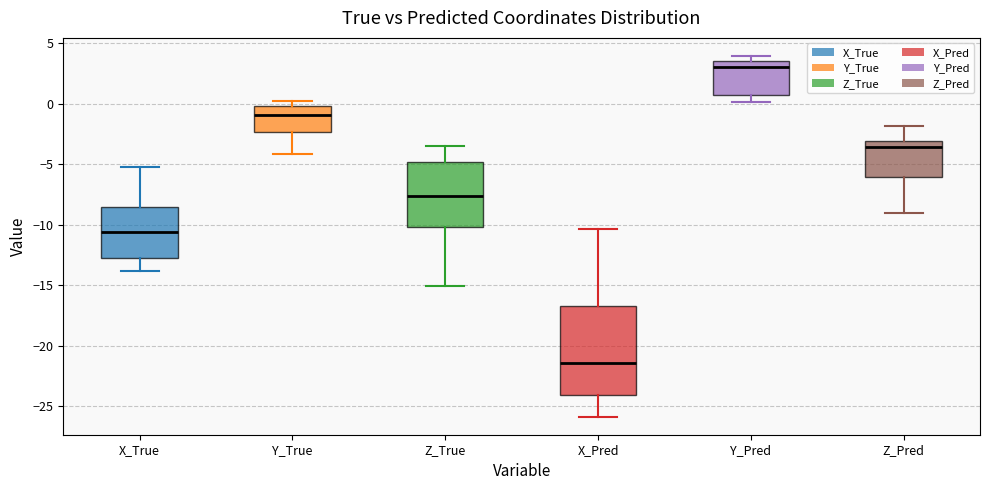

Which box has the highest median line?

Y_Pred